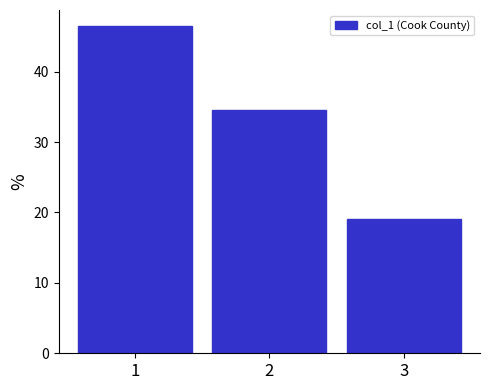

Reading right to left, list all the values displayed in this chart.

19.0	34.5	46.4